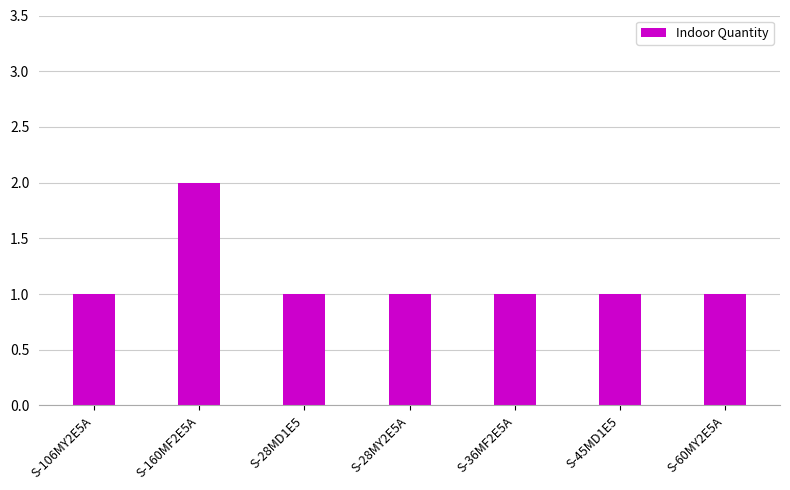

Reading left to right, list all the values displayed in this chart.

1	2	1	1	1	1	1